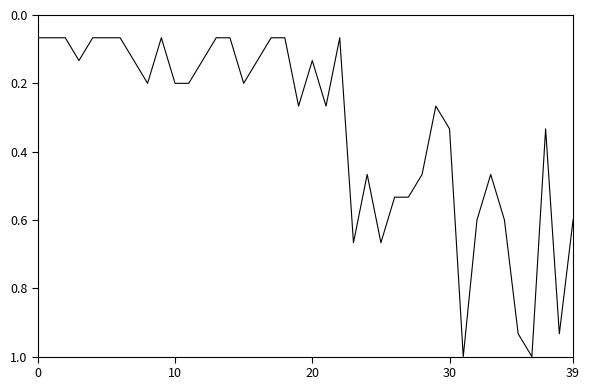

What is the greatest value displayed?

1.0